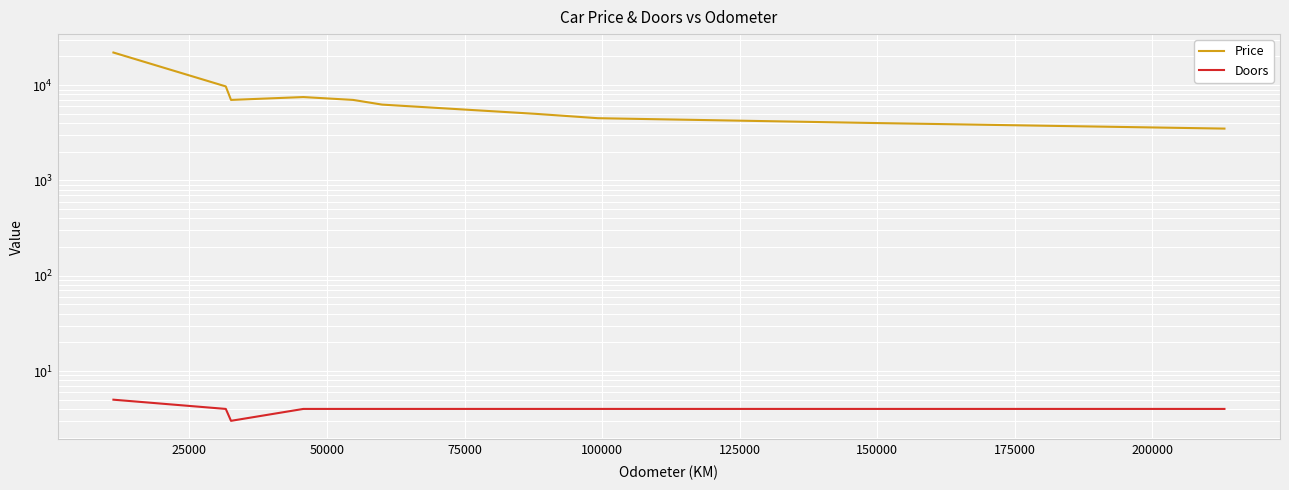

Which series has the largest total across all categories?

Price